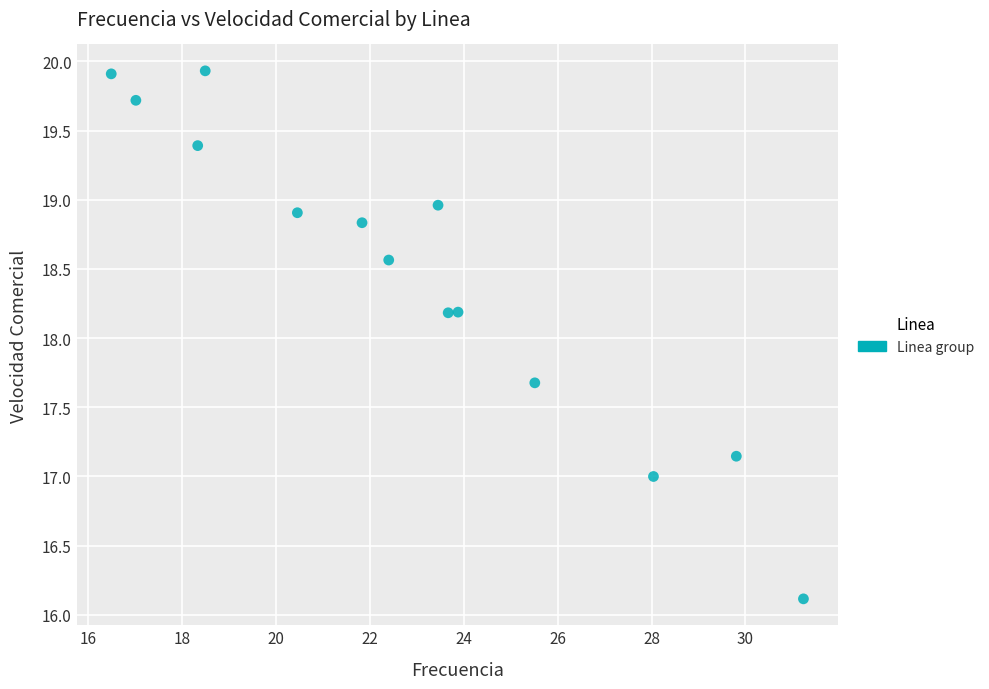

What is the range of Y values (max minus min)?

3.8